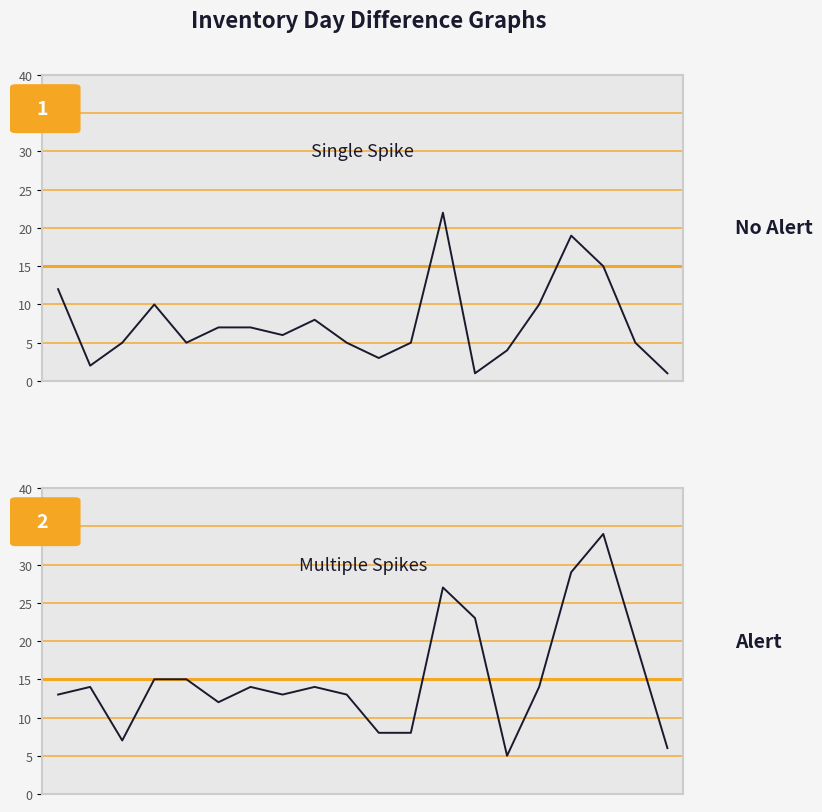

At which category is the sum across all series the highest?

12